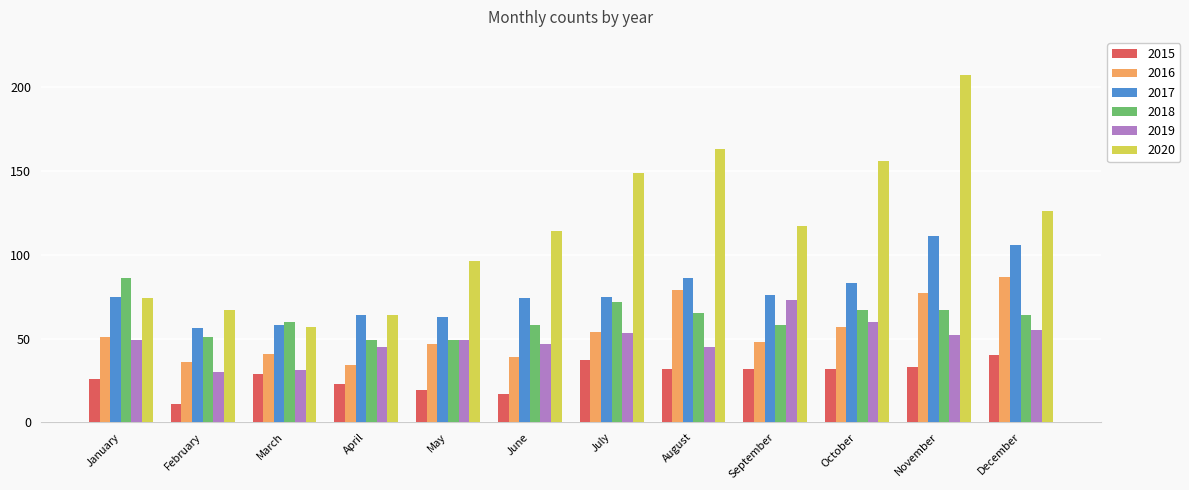

What is the difference between the maximum and minimum values in the 2015 series?

29